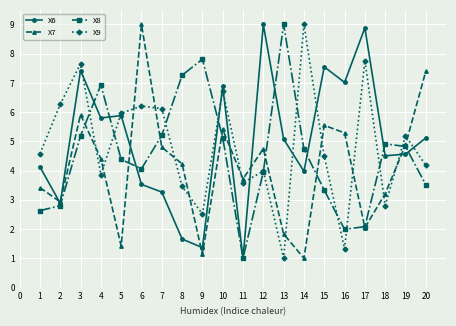

Rank the series by their average value, from lowest to highest.

X7, X8, X9, X6